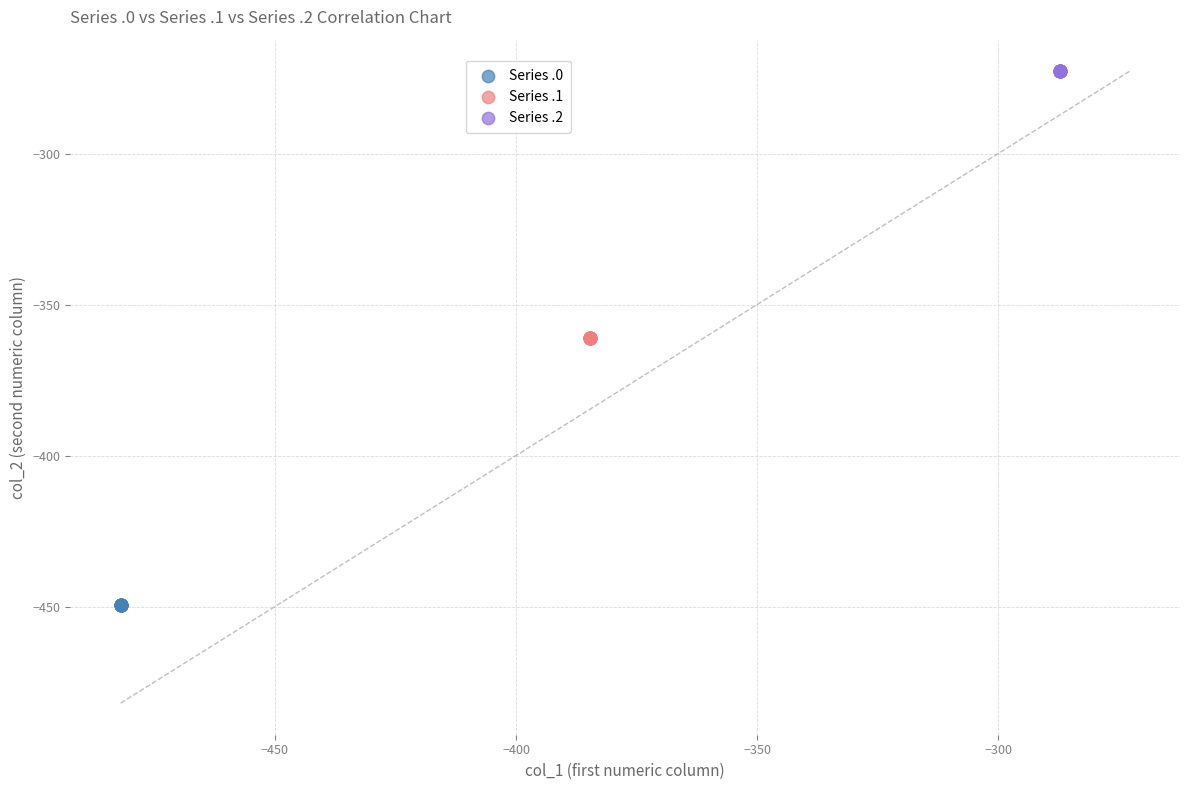

What are all the series names shown in the legend?

Series .0, Series .1, Series .2